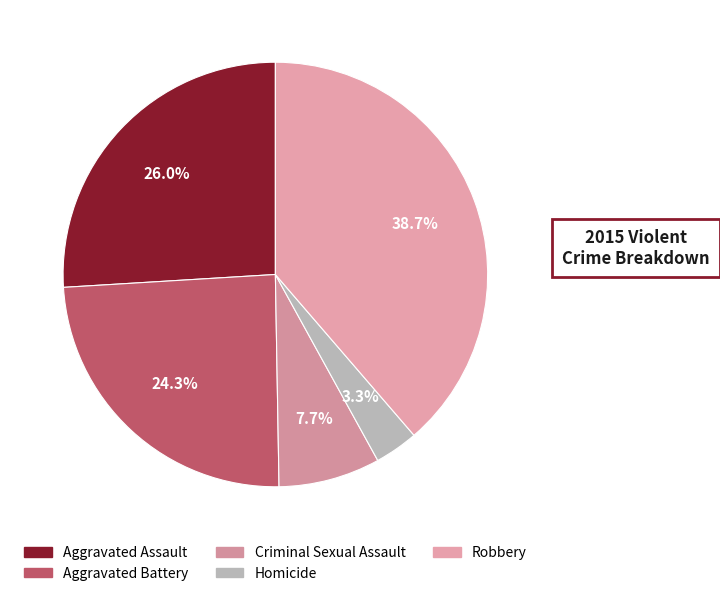

What is the largest slice in the pie chart?

Robbery